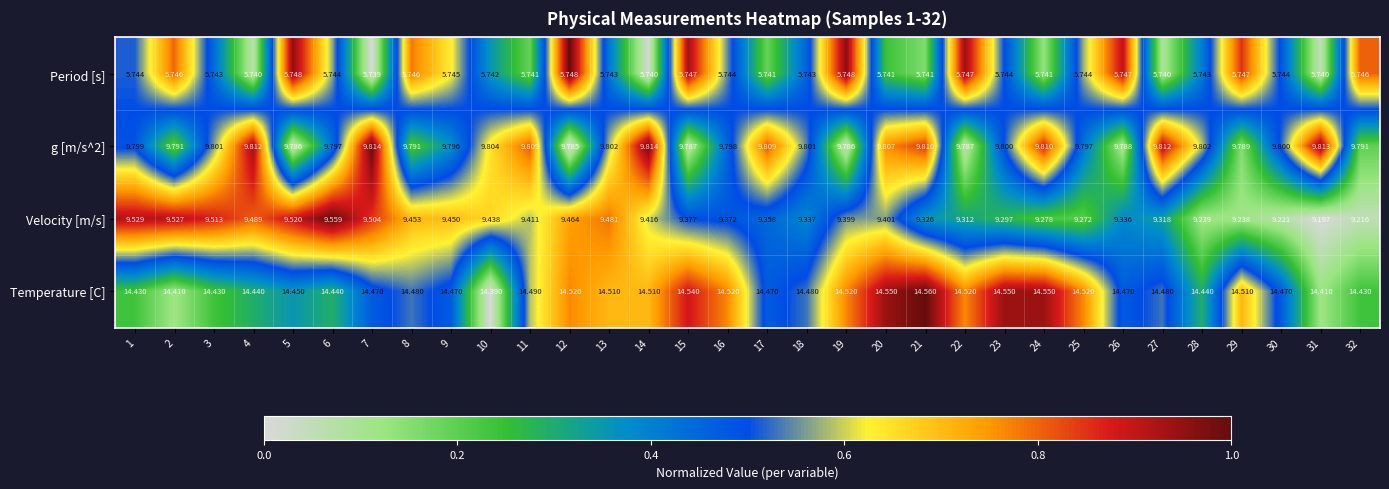

What is the total value across all series at 3?

39.5